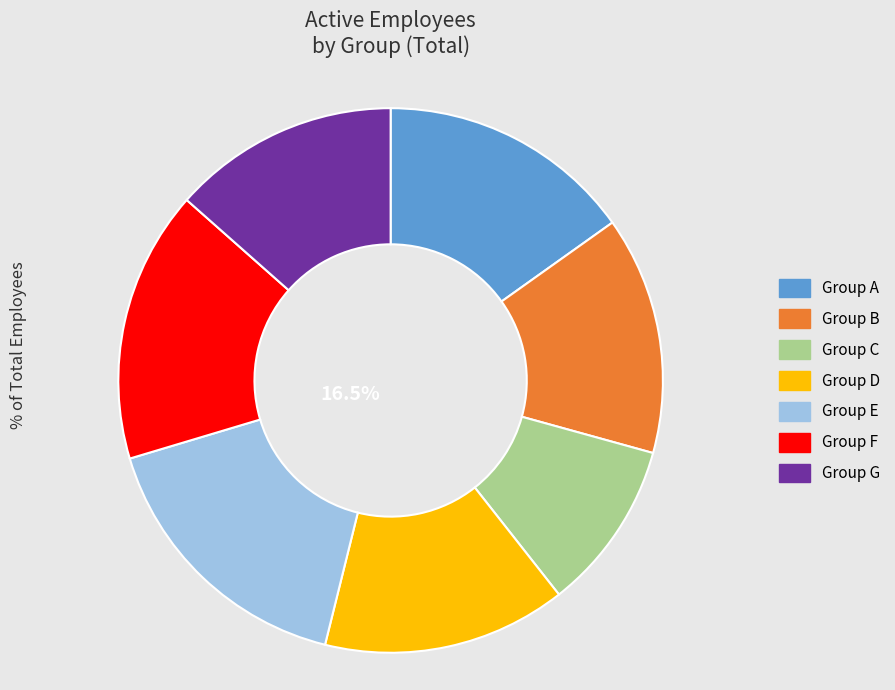

What percentage is the Group D slice, to the nearest percent?

14%